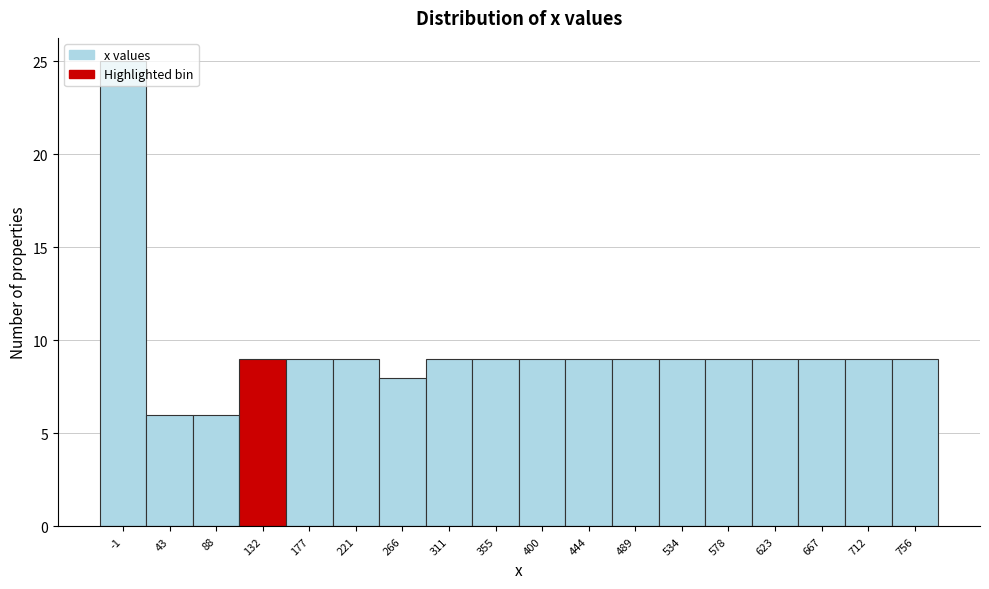

What is the smallest value displayed?

6